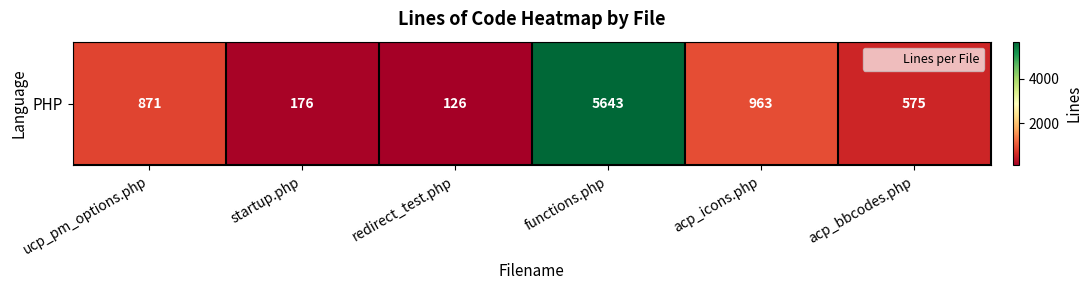

True or false: the data shows 126 at redirect_test.php.

True